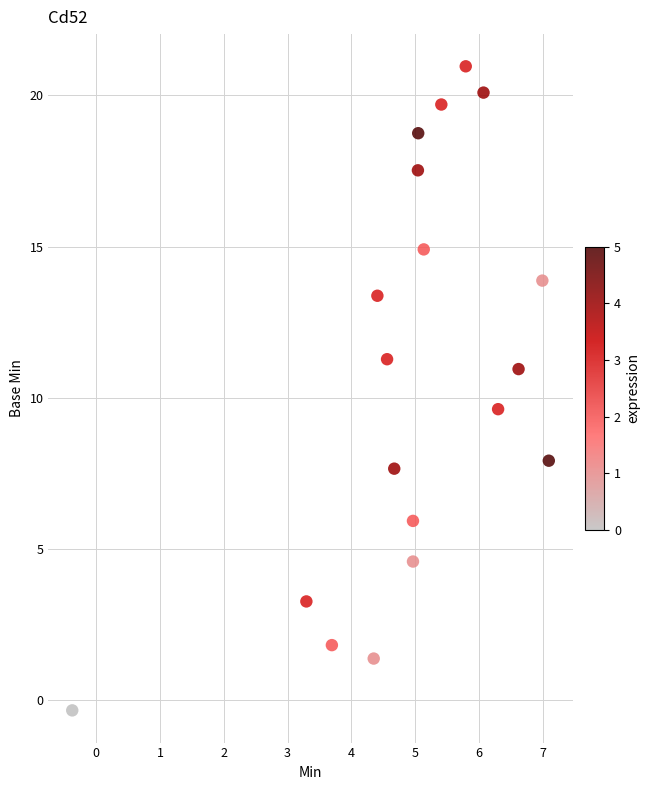

What Y value in the scatter plot is closest to 10?

9.6